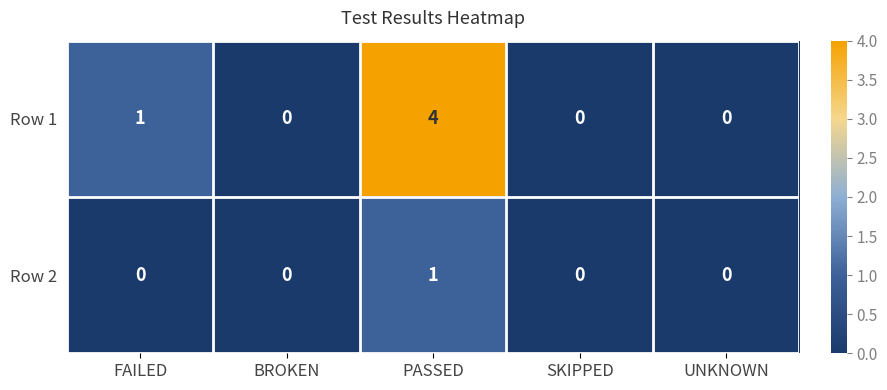

Count the Row 1 values in the range 0 to 1.

4